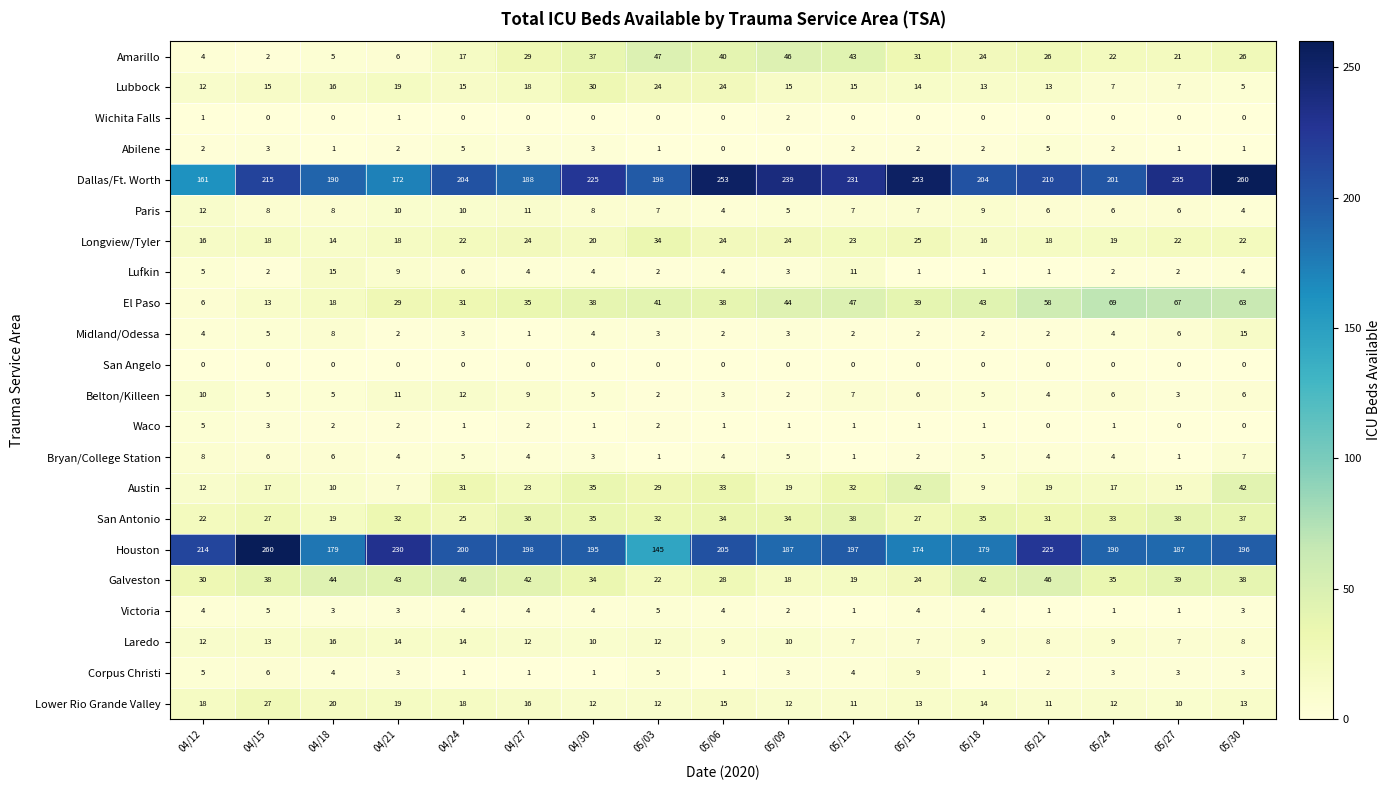

At which label does Corpus Christi first exceed 3?

04/12